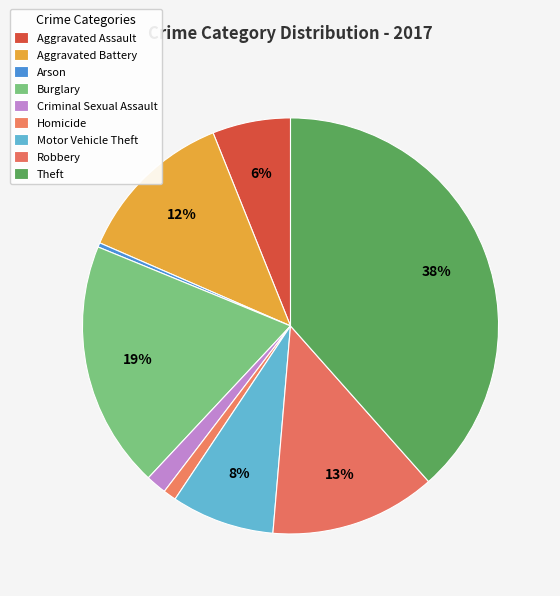

To the nearest percent, what portion does Theft represent?

38%